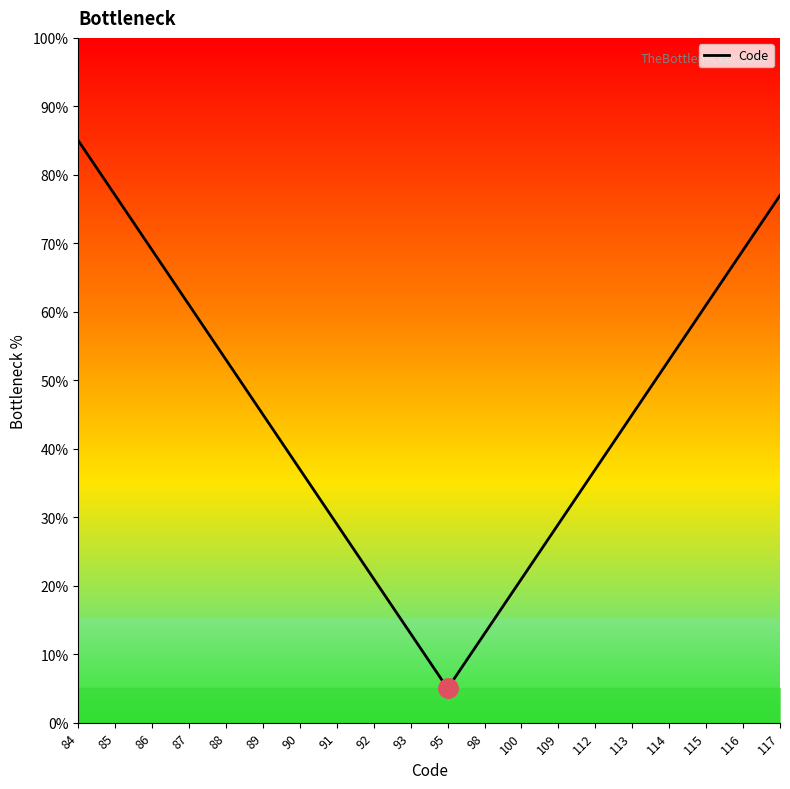

Read the value at 85, to the nearest 5.

75